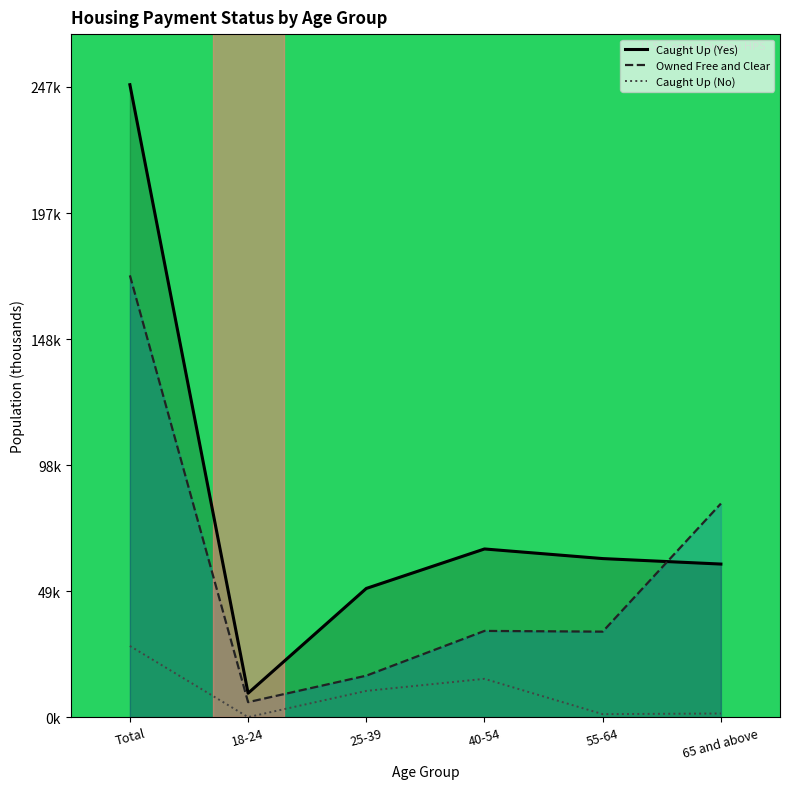

Does the chart display data point markers on the line(s)?

No